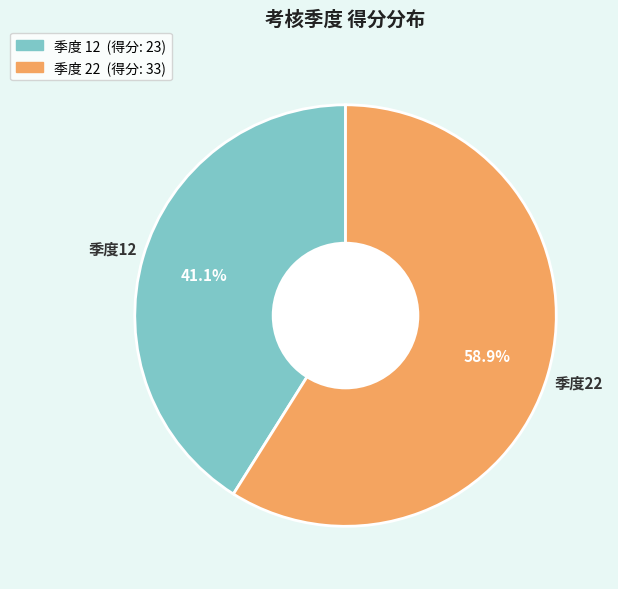

Does any single category account for the majority?

Yes